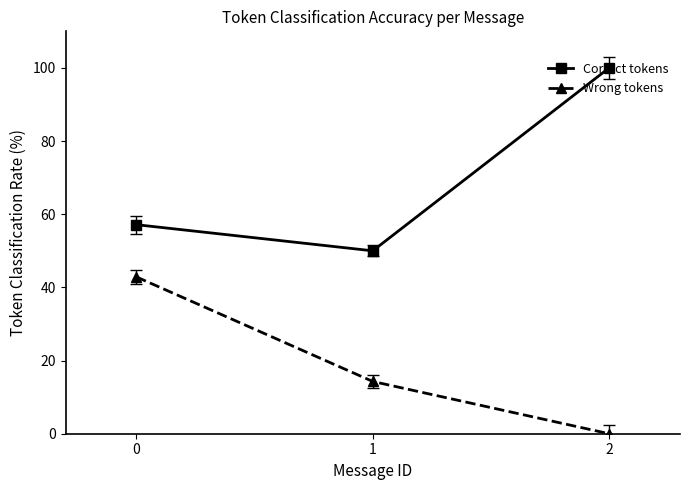

At 2, list the series in order from smallest to largest.

Wrong tokens, Correct tokens